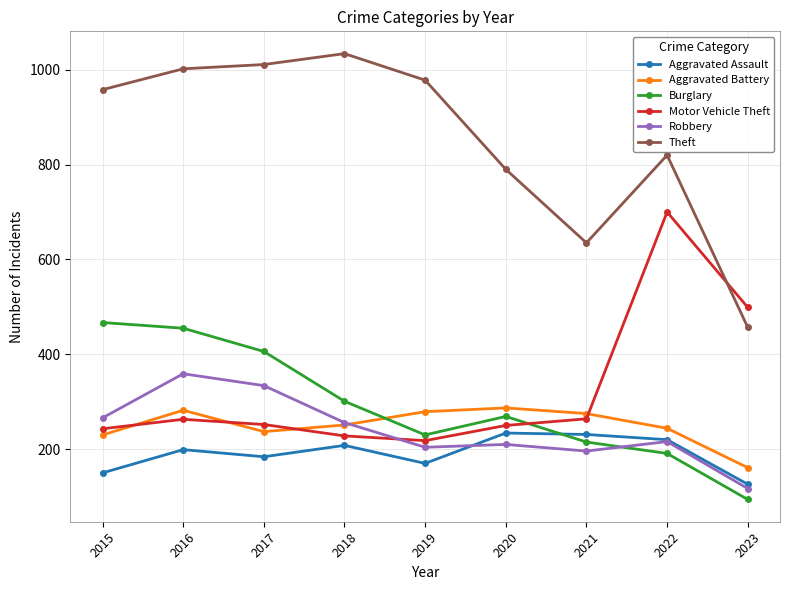

True or false: Motor Vehicle Theft and Aggravated Assault cross at least once.

False